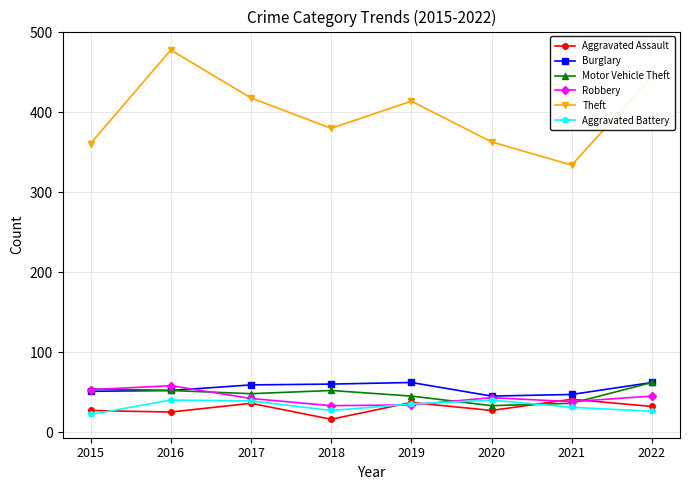

What is the value of the Aggravated Assault point at the 7th from the left?

41